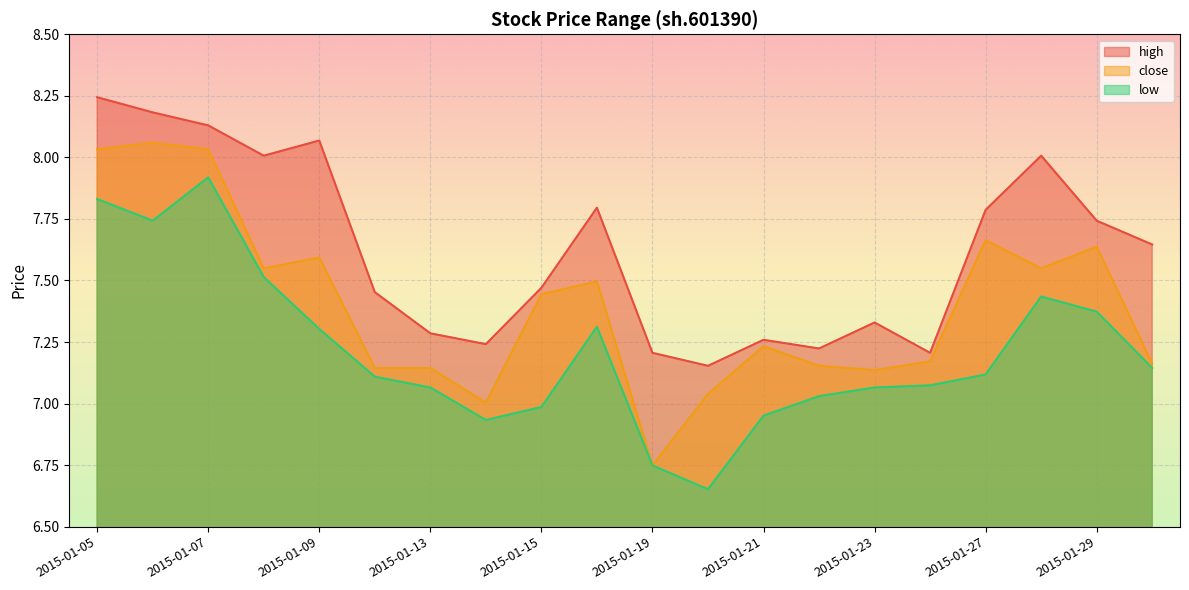

Count the number of categories in the chart.

20